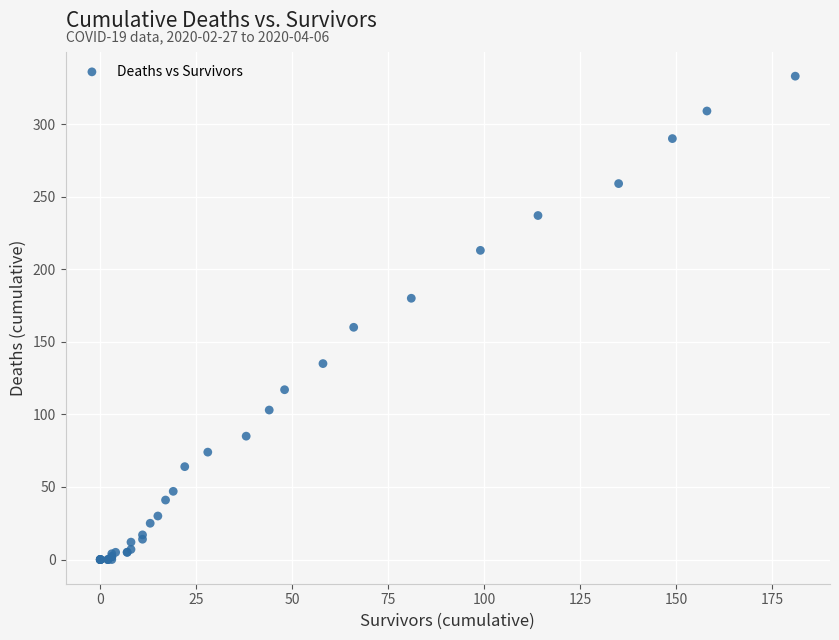

What Y value in the scatter plot is closest to 166?

160